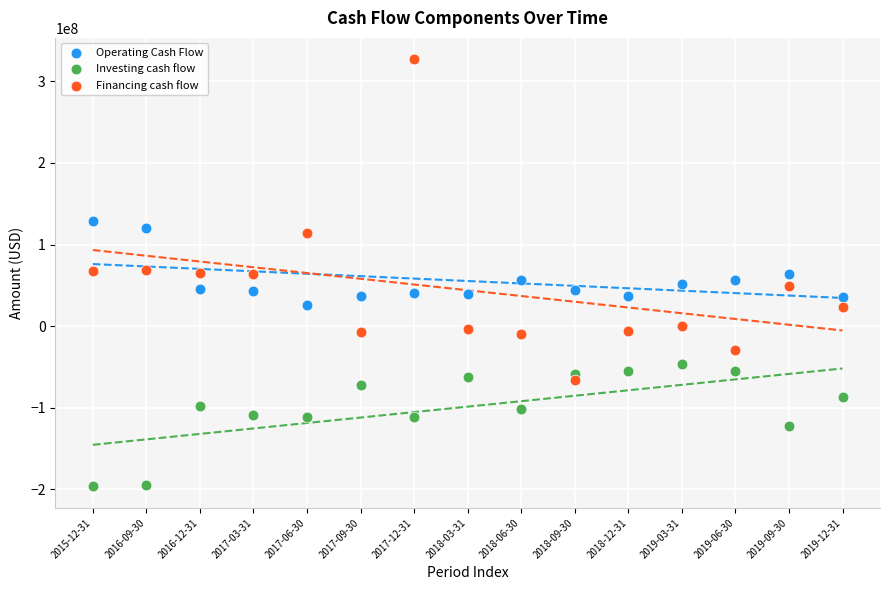

Which series contains the highest Y value?

Financing cash flow